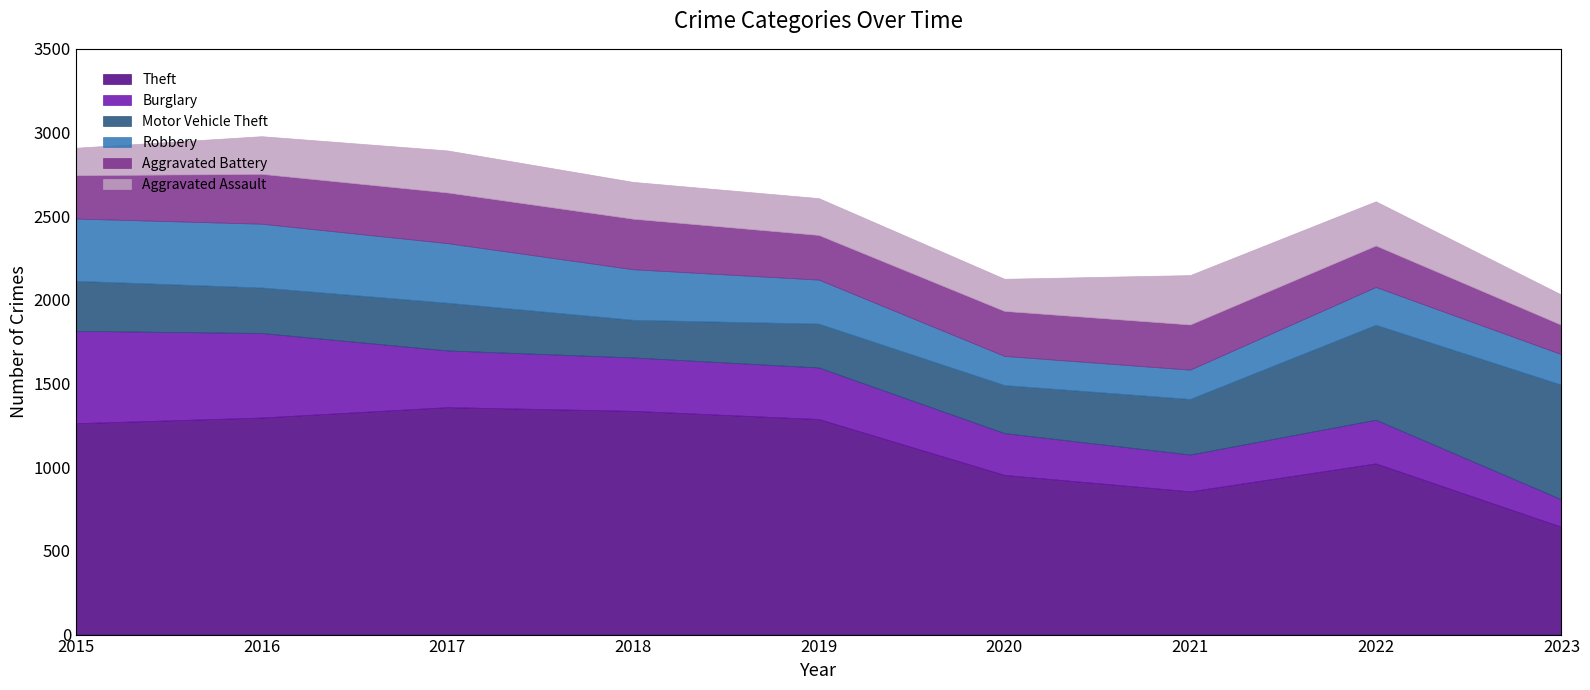

What is the maximum value shown in the chart?

1359